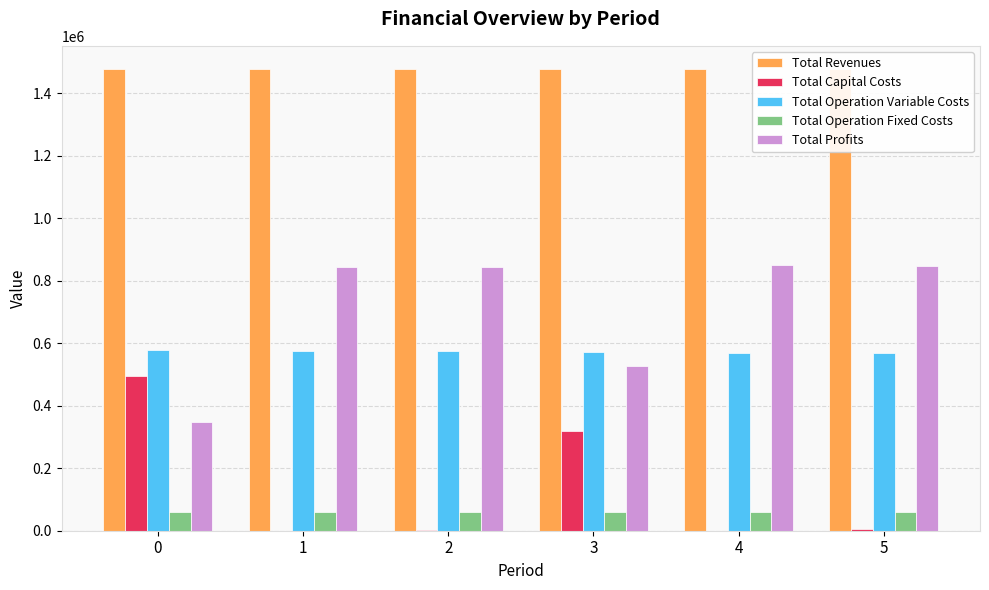

True or false: Total Capital Costs has a value of 2115.8 at 5.

False